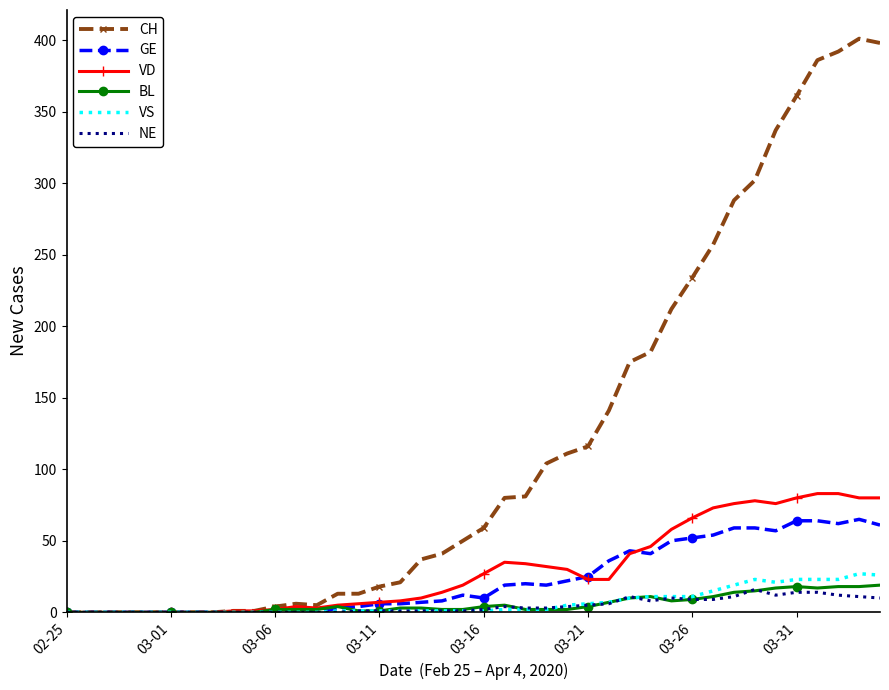

Which series has the largest total across all categories?

CH